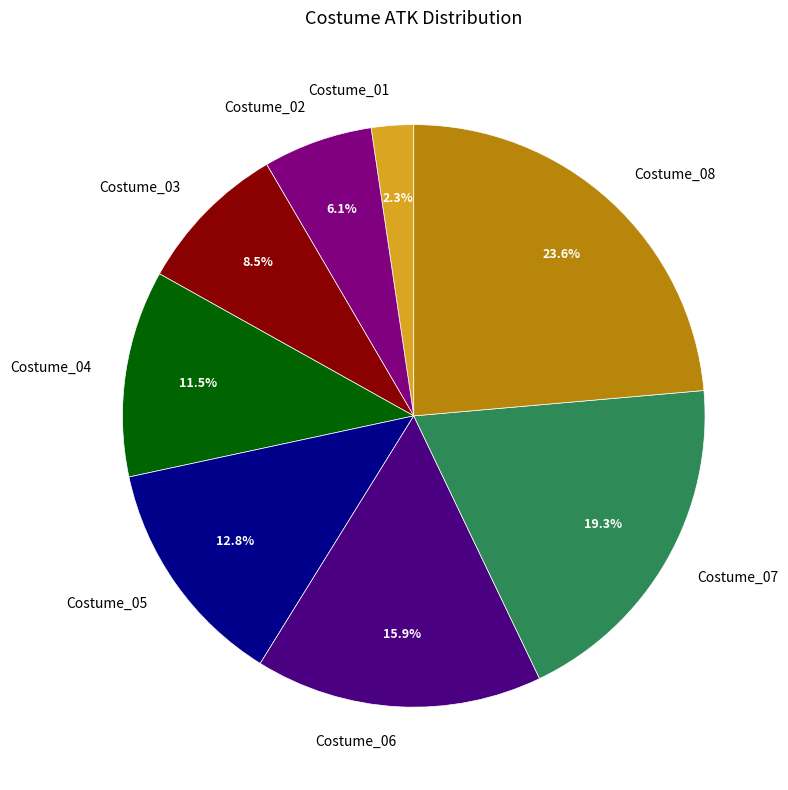

How much of the chart is everything except Costume_06?

84.1%